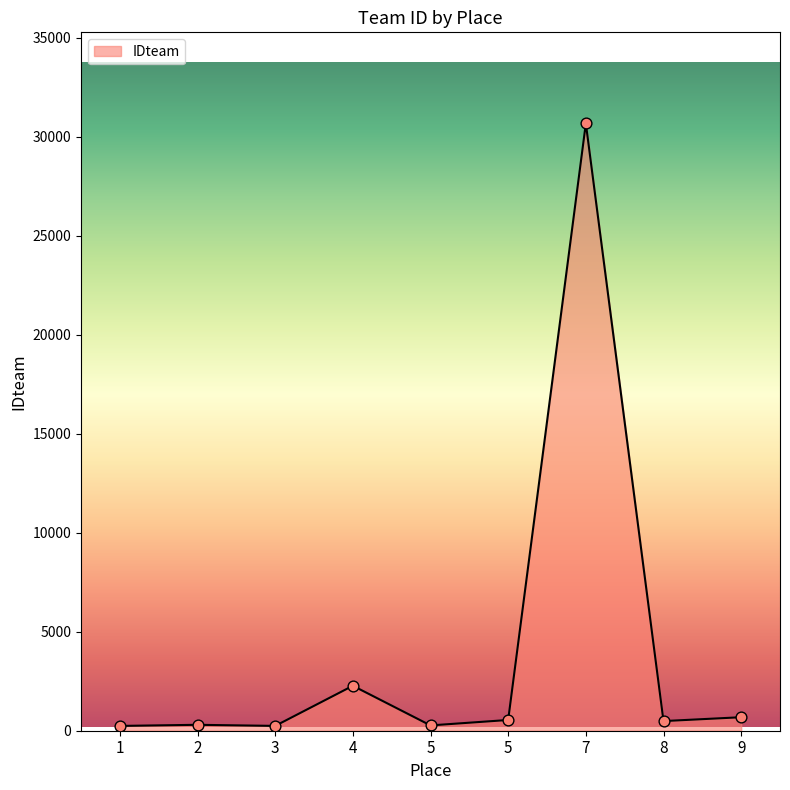

What is the ratio of the value at 5 to the value at 5?

2.0